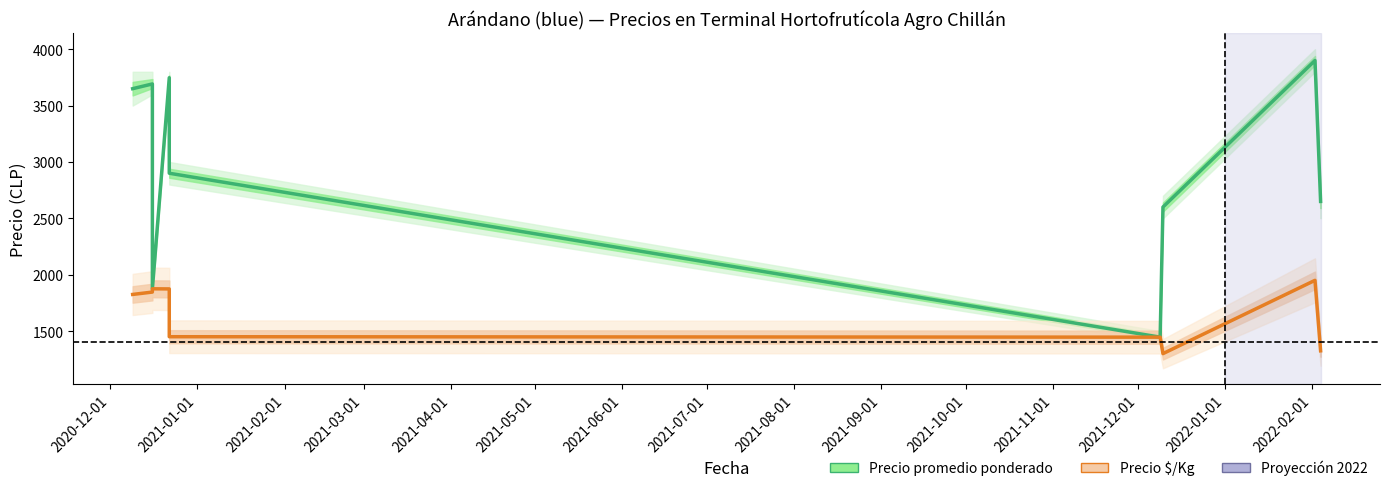

What is the label of the 8th point from the right?

2021-01-01